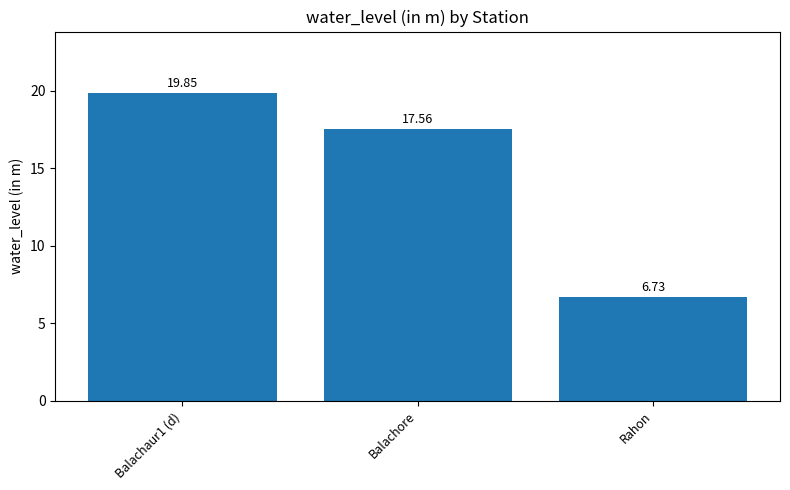

What is the sum of all values?

44.1